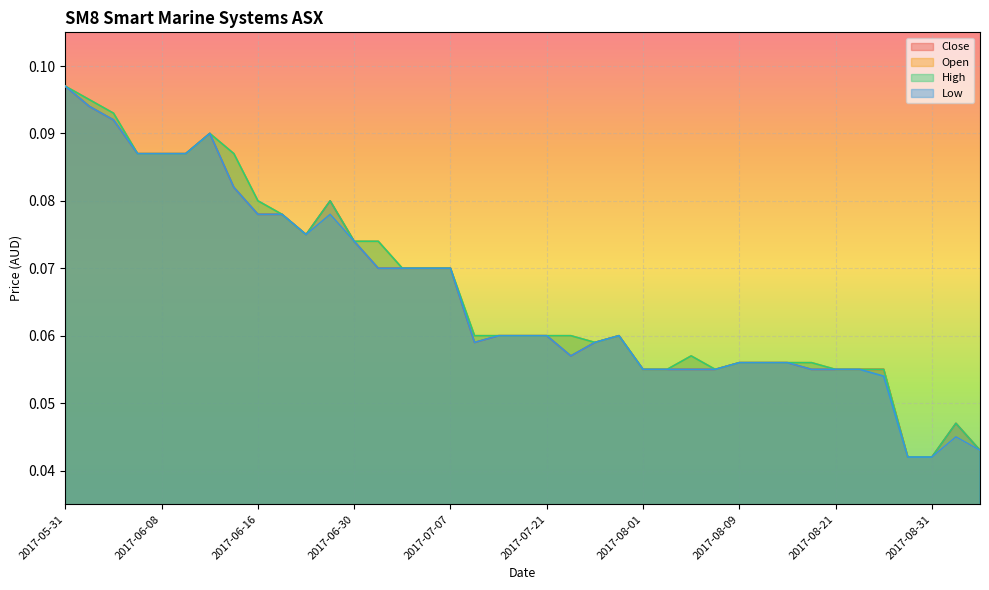

Reading left to right, extract all data points from this chart.

Close: 2017-05-31=0.1	2017-06-01=0.1	2017-06-02=0.1	2017-06-05=0.1	2017-06-08=0.1	2017-06-09=0.1	2017-06-13=0.1	2017-06-14=0.1	2017-06-16=0.1	2017-06-20=0.1	2017-06-21=0.1	2017-06-26=0.1	2017-06-30=0.1	2017-07-03=0.1	2017-07-04=0.1	2017-07-05=0.1	2017-07-07=0.1	2017-07-17=0.1	2017-07-18=0.1	2017-07-20=0.1	2017-07-21=0.1	2017-07-24=0.1	2017-07-25=0.1	2017-07-28=0.1	2017-08-01=0.1	2017-08-02=0.1	2017-08-07=0.1	2017-08-08=0.1	2017-08-09=0.1	2017-08-10=0.1	2017-08-11=0.1	2017-08-17=0.1	2017-08-21=0.1	2017-08-24=0.1	2017-08-29=0.1	2017-08-30=0.0	2017-08-31=0.0	2017-09-04=0.0	2017-09-05=0.0
Open: 2017-05-31=0.1	2017-06-01=0.1	2017-06-02=0.1	2017-06-05=0.1	2017-06-08=0.1	2017-06-09=0.1	2017-06-13=0.1	2017-06-14=0.1	2017-06-16=0.1	2017-06-20=0.1	2017-06-21=0.1	2017-06-26=0.1	2017-06-30=0.1	2017-07-03=0.1	2017-07-04=0.1	2017-07-05=0.1	2017-07-07=0.1	2017-07-17=0.1	2017-07-18=0.1	2017-07-20=0.1	2017-07-21=0.1	2017-07-24=0.1	2017-07-25=0.1	2017-07-28=0.1	2017-08-01=0.1	2017-08-02=0.1	2017-08-07=0.1	2017-08-08=0.1	2017-08-09=0.1	2017-08-10=0.1	2017-08-11=0.1	2017-08-17=0.1	2017-08-21=0.1	2017-08-24=0.1	2017-08-29=0.1	2017-08-30=0.0	2017-08-31=0.0	2017-09-04=0.0	2017-09-05=0.0
High: 2017-05-31=0.1	2017-06-01=0.1	2017-06-02=0.1	2017-06-05=0.1	2017-06-08=0.1	2017-06-09=0.1	2017-06-13=0.1	2017-06-14=0.1	2017-06-16=0.1	2017-06-20=0.1	2017-06-21=0.1	2017-06-26=0.1	2017-06-30=0.1	2017-07-03=0.1	2017-07-04=0.1	2017-07-05=0.1	2017-07-07=0.1	2017-07-17=0.1	2017-07-18=0.1	2017-07-20=0.1	2017-07-21=0.1	2017-07-24=0.1	2017-07-25=0.1	2017-07-28=0.1	2017-08-01=0.1	2017-08-02=0.1	2017-08-07=0.1	2017-08-08=0.1	2017-08-09=0.1	2017-08-10=0.1	2017-08-11=0.1	2017-08-17=0.1	2017-08-21=0.1	2017-08-24=0.1	2017-08-29=0.1	2017-08-30=0.0	2017-08-31=0.0	2017-09-04=0.0	2017-09-05=0.0
Low: 2017-05-31=0.1	2017-06-01=0.1	2017-06-02=0.1	2017-06-05=0.1	2017-06-08=0.1	2017-06-09=0.1	2017-06-13=0.1	2017-06-14=0.1	2017-06-16=0.1	2017-06-20=0.1	2017-06-21=0.1	2017-06-26=0.1	2017-06-30=0.1	2017-07-03=0.1	2017-07-04=0.1	2017-07-05=0.1	2017-07-07=0.1	2017-07-17=0.1	2017-07-18=0.1	2017-07-20=0.1	2017-07-21=0.1	2017-07-24=0.1	2017-07-25=0.1	2017-07-28=0.1	2017-08-01=0.1	2017-08-02=0.1	2017-08-07=0.1	2017-08-08=0.1	2017-08-09=0.1	2017-08-10=0.1	2017-08-11=0.1	2017-08-17=0.1	2017-08-21=0.1	2017-08-24=0.1	2017-08-29=0.1	2017-08-30=0.0	2017-08-31=0.0	2017-09-04=0.0	2017-09-05=0.0